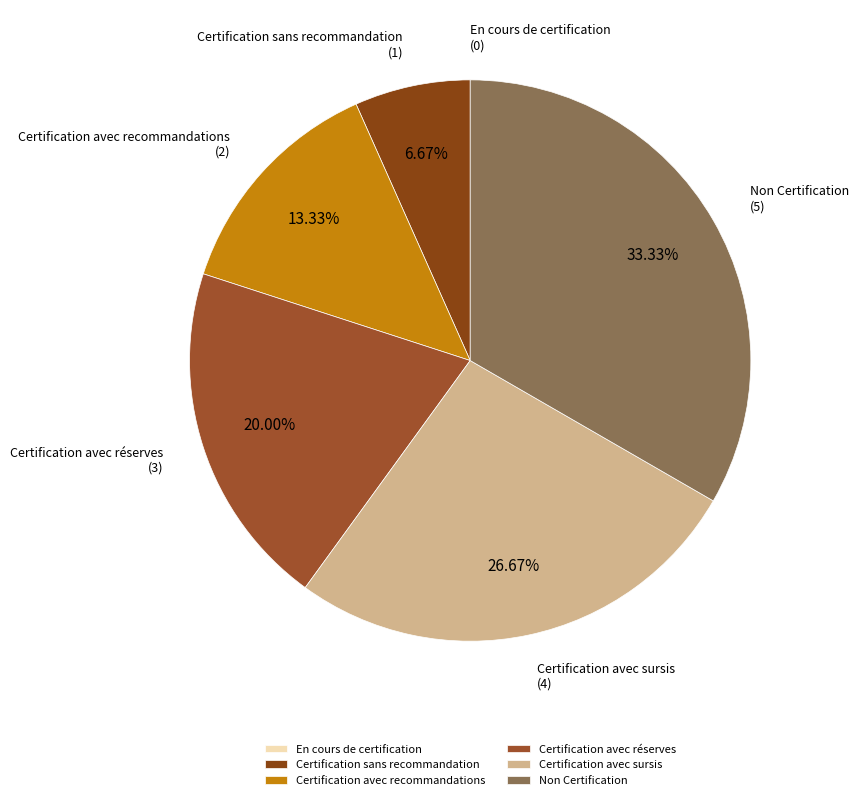

Which slice is the largest?

Non Certification